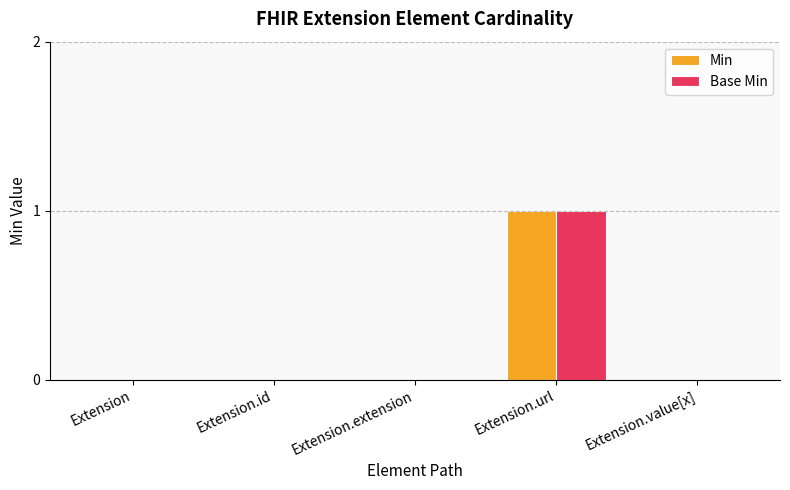

At which category is the sum across all series the highest?

Extension.url